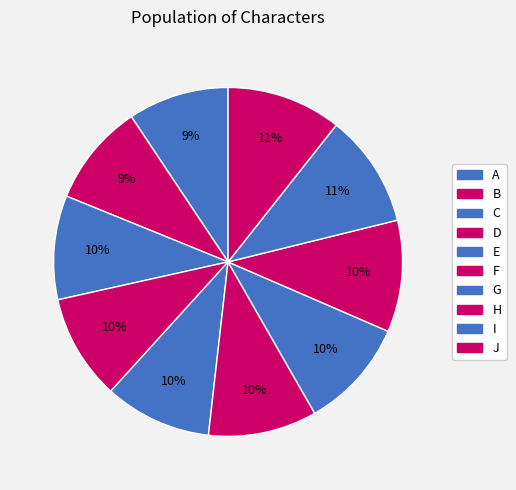

What is the total percentage of E and H?

20.3%